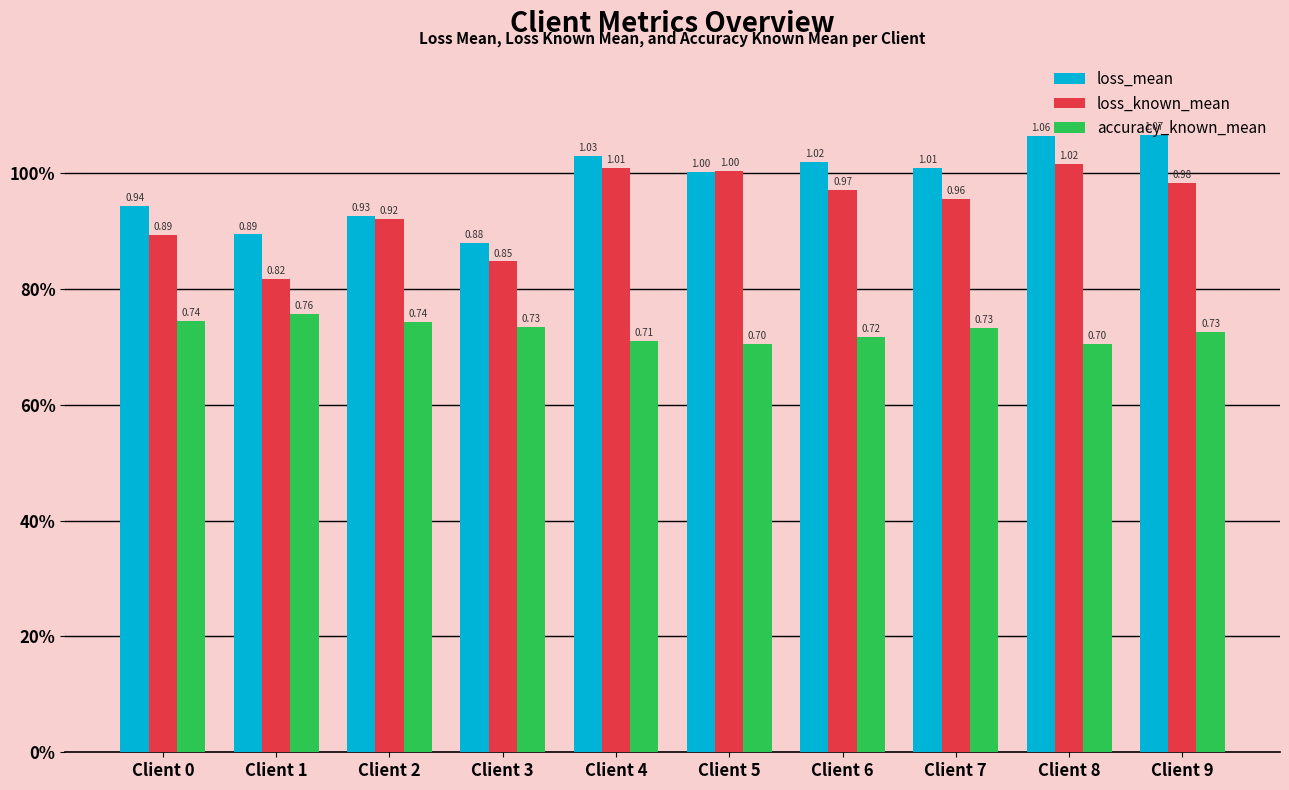

Are the bars horizontal?

No